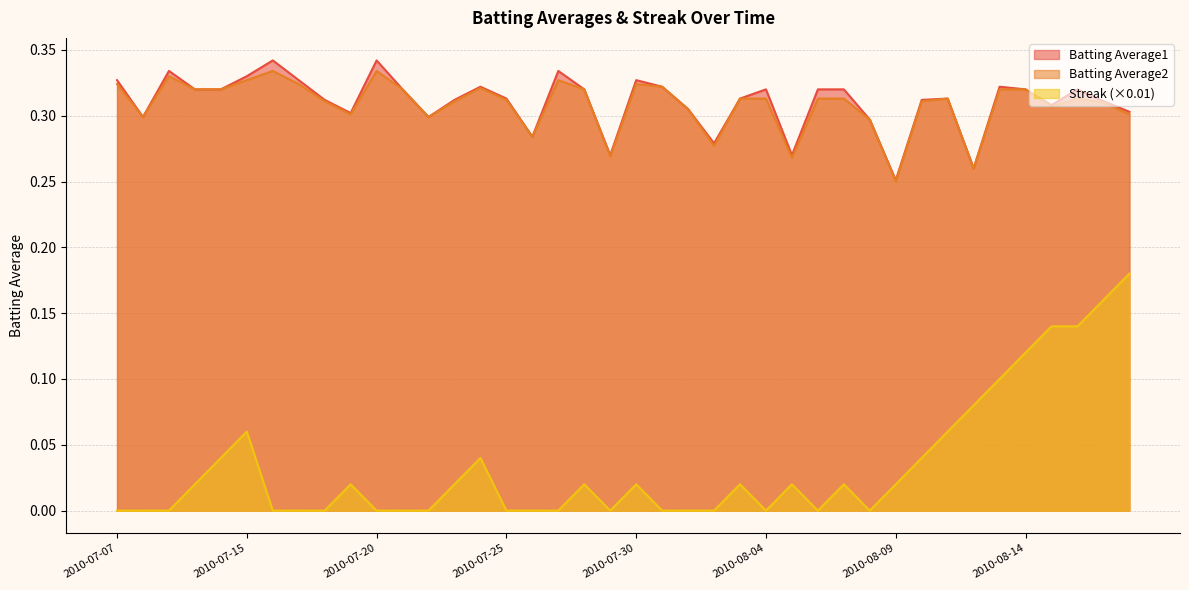

Is the value of Batting Average2 at 2010-07-27 greater than the value of Streak at 2010-07-25?

Yes